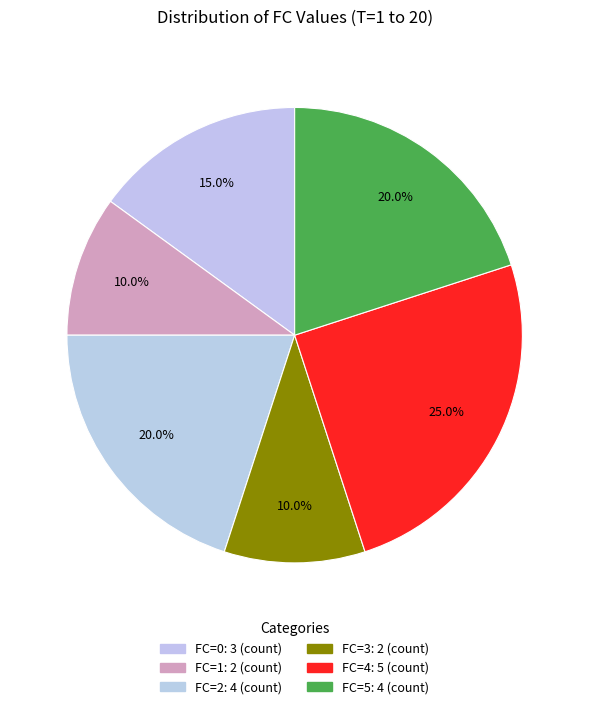

How many segments does this pie chart have?

6